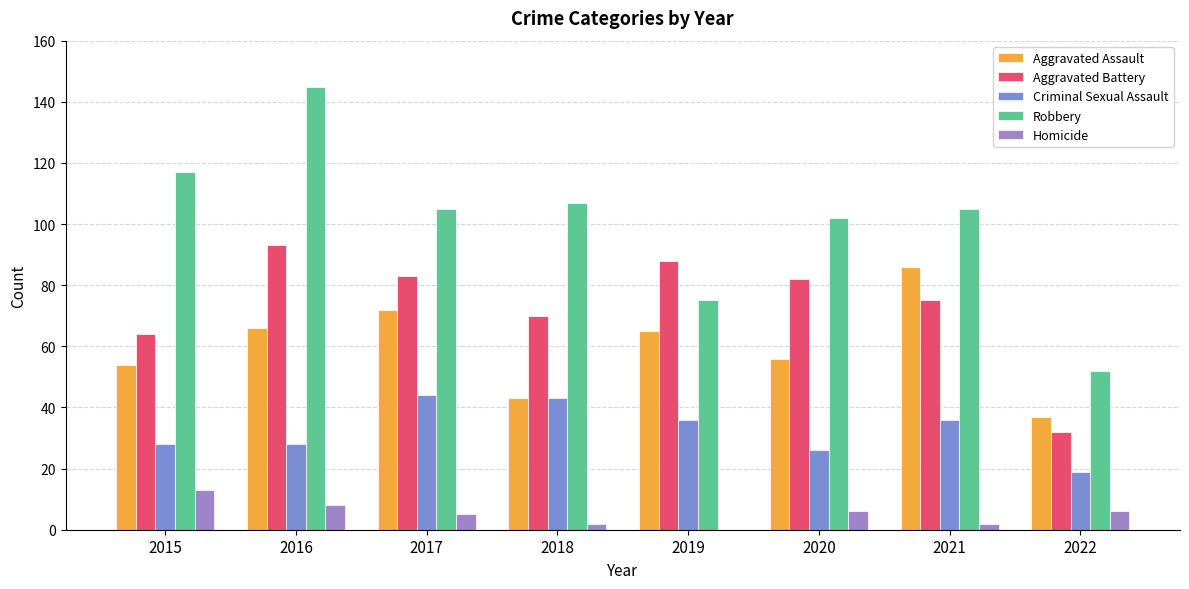

Which category has the highest value across all series?

2016